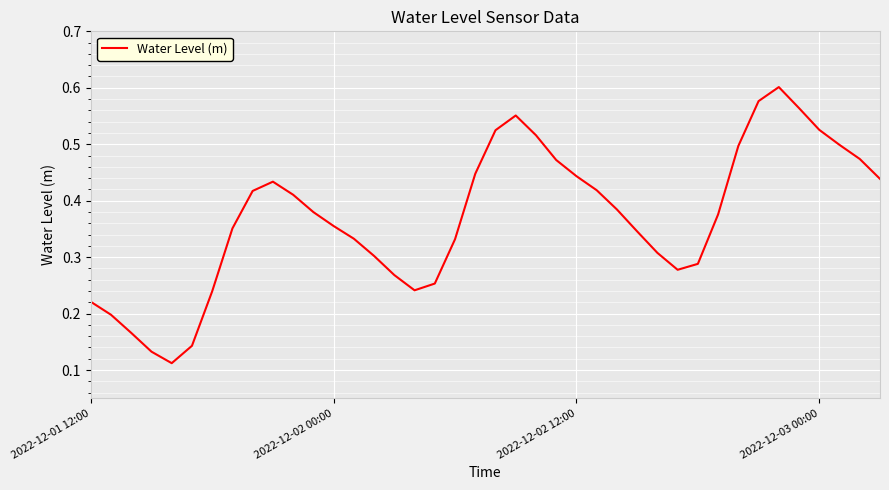

True or false: the data shows 0.1 at 2022-12-01 12:00.

False